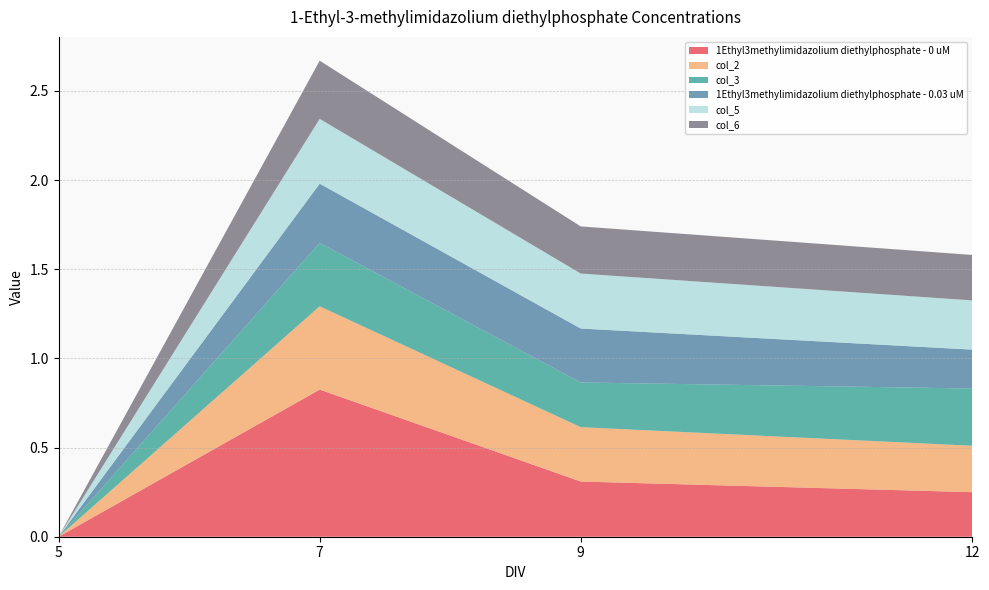

Reading left to right, extract all data points from this chart.

1Ethyl3methylimidazolium diethylphosphate - 0 uM: 5=0.0	7=0.8	9=0.3	12=0.2
col_2: 5=0.0	7=0.5	9=0.3	12=0.3
col_3: 5=0.0	7=0.4	9=0.3	12=0.3
1Ethyl3methylimidazolium diethylphosphate - 0.03 uM: 5=0.0	7=0.3	9=0.3	12=0.2
col_5: 5=0.0	7=0.4	9=0.3	12=0.3
col_6: 5=0.0	7=0.3	9=0.3	12=0.3